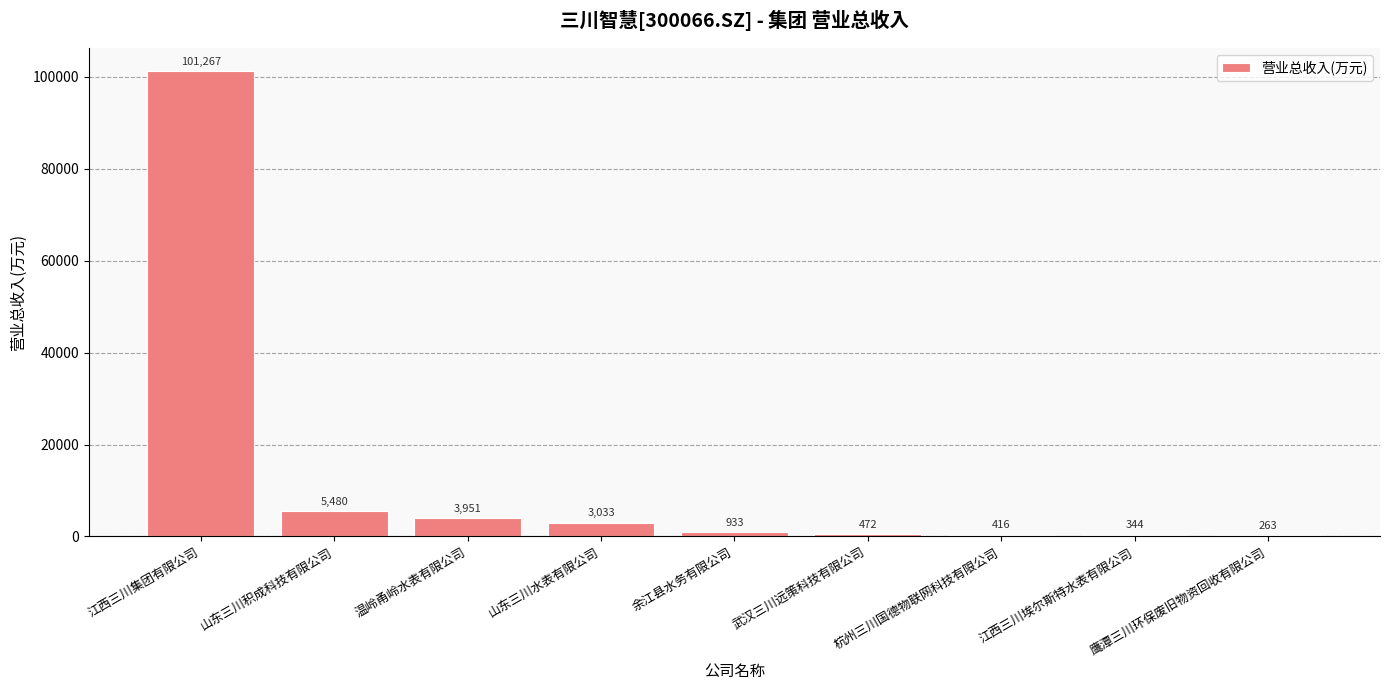

Between 武汉三川远策科技有限公司 and 杭州三川国德物联网科技有限公司, which is larger?

武汉三川远策科技有限公司